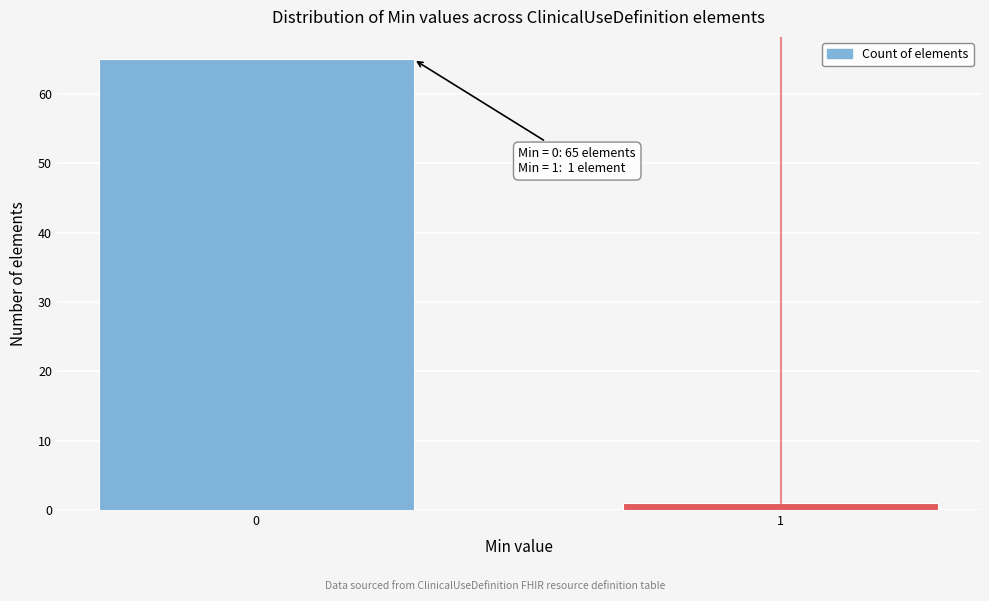

Reading left to right, extract all data points from this chart.

0=65	1=1